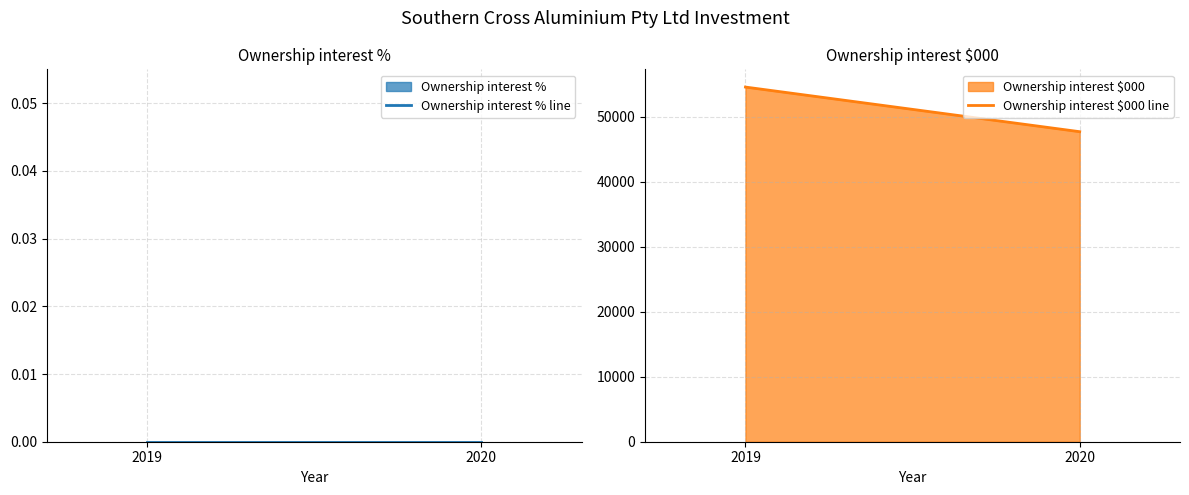

What is the value of the Ownership interest $000 line point at the 2nd from the left?

47672